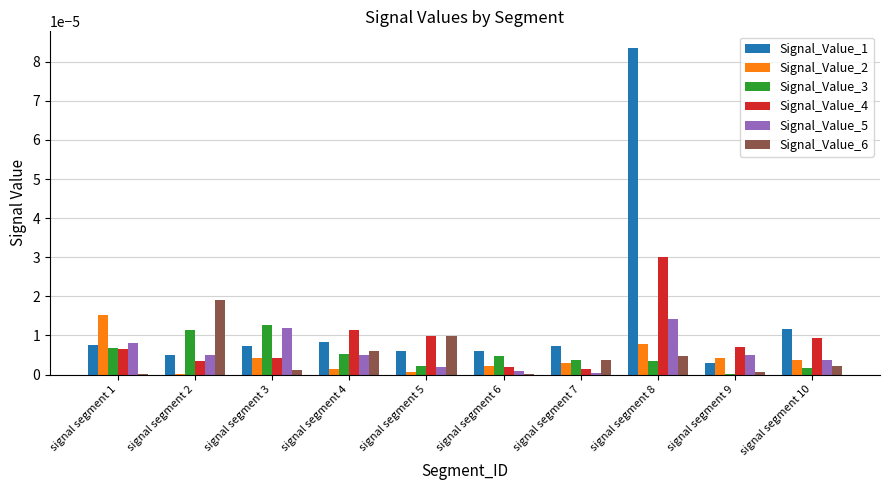

Which category has the highest value in the Signal_Value_2 series?

signal segment 1